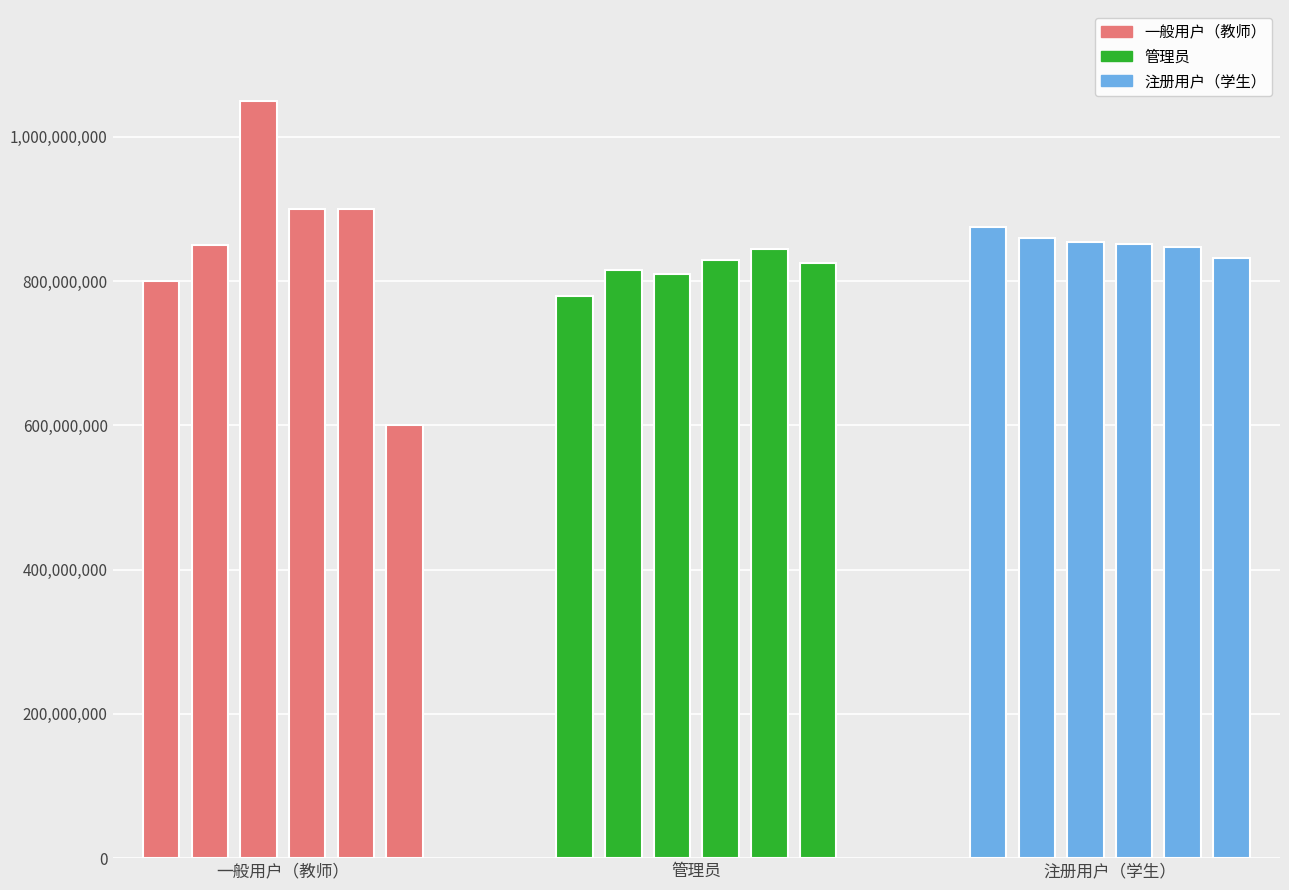

Reading right to left, transcribe all the data shown in this chart.

一般用户（教师）: 600000000	900000000	900000000	1050000000	850000000	800000000
管理员: 825000000	845000000	830000000	810000000	815000000	780000000
注册用户（学生）: 832000000	848000000	852000000	855000000	860000000	875000000